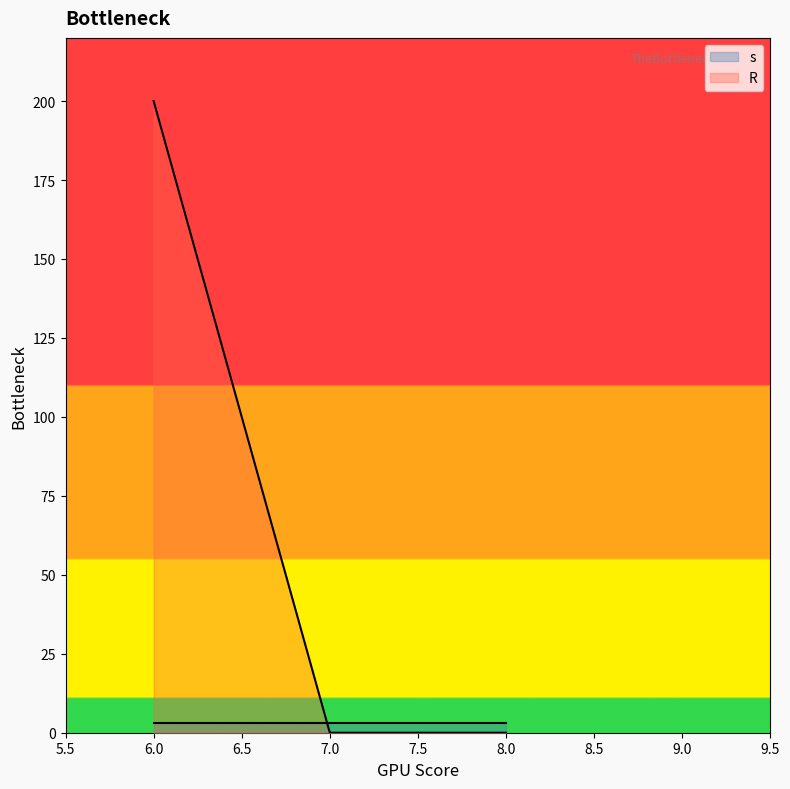

Which series has the largest total across all categories?

R